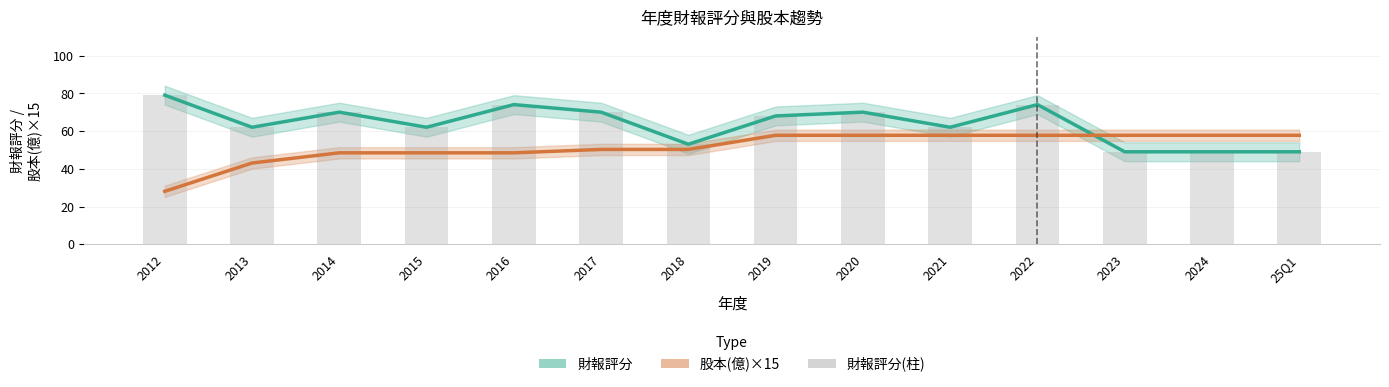

The value of 財報評分 at 2017 is 103.4. True or false?

False